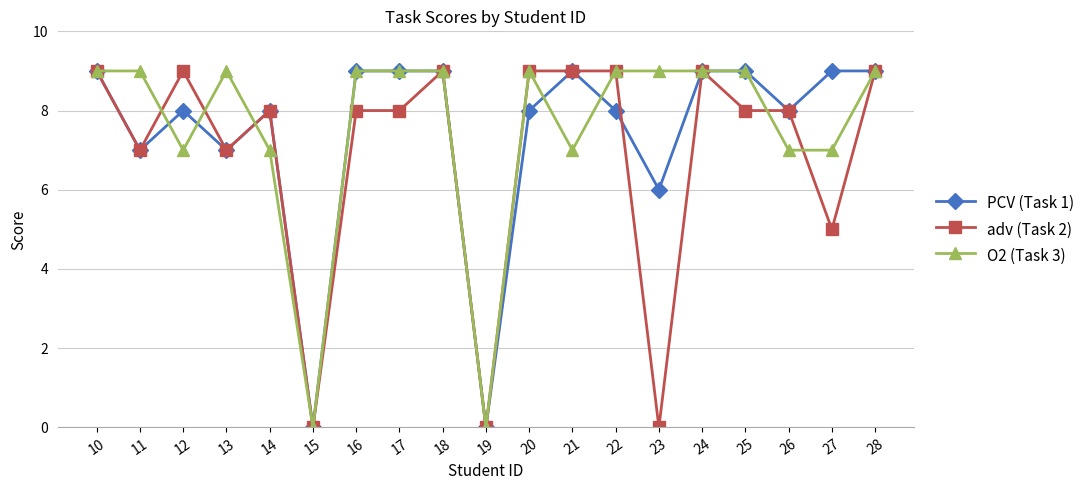

What is the difference between the second highest and second lowest values in the PCV (Task 1) series?

9